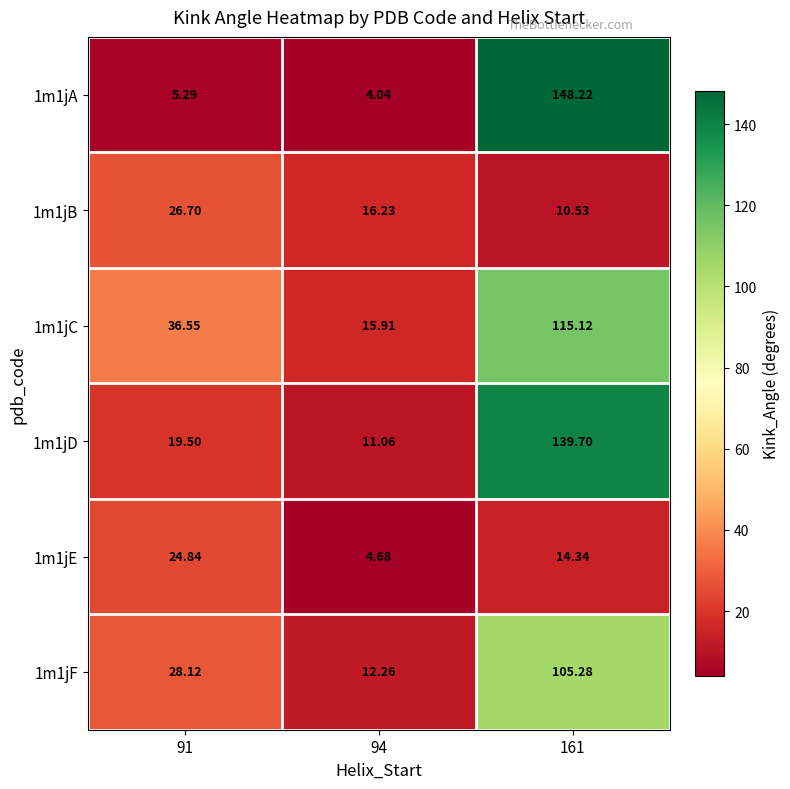

Count the number of categories in the chart.

3